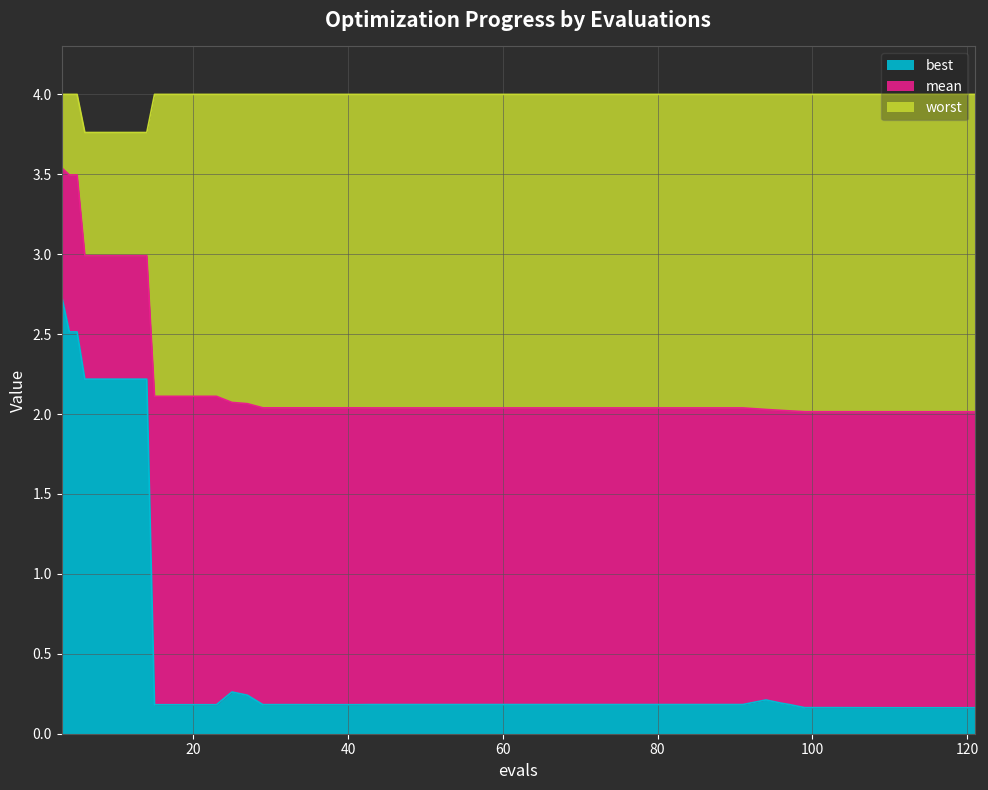

Which has a higher value, 59 or 91?

59